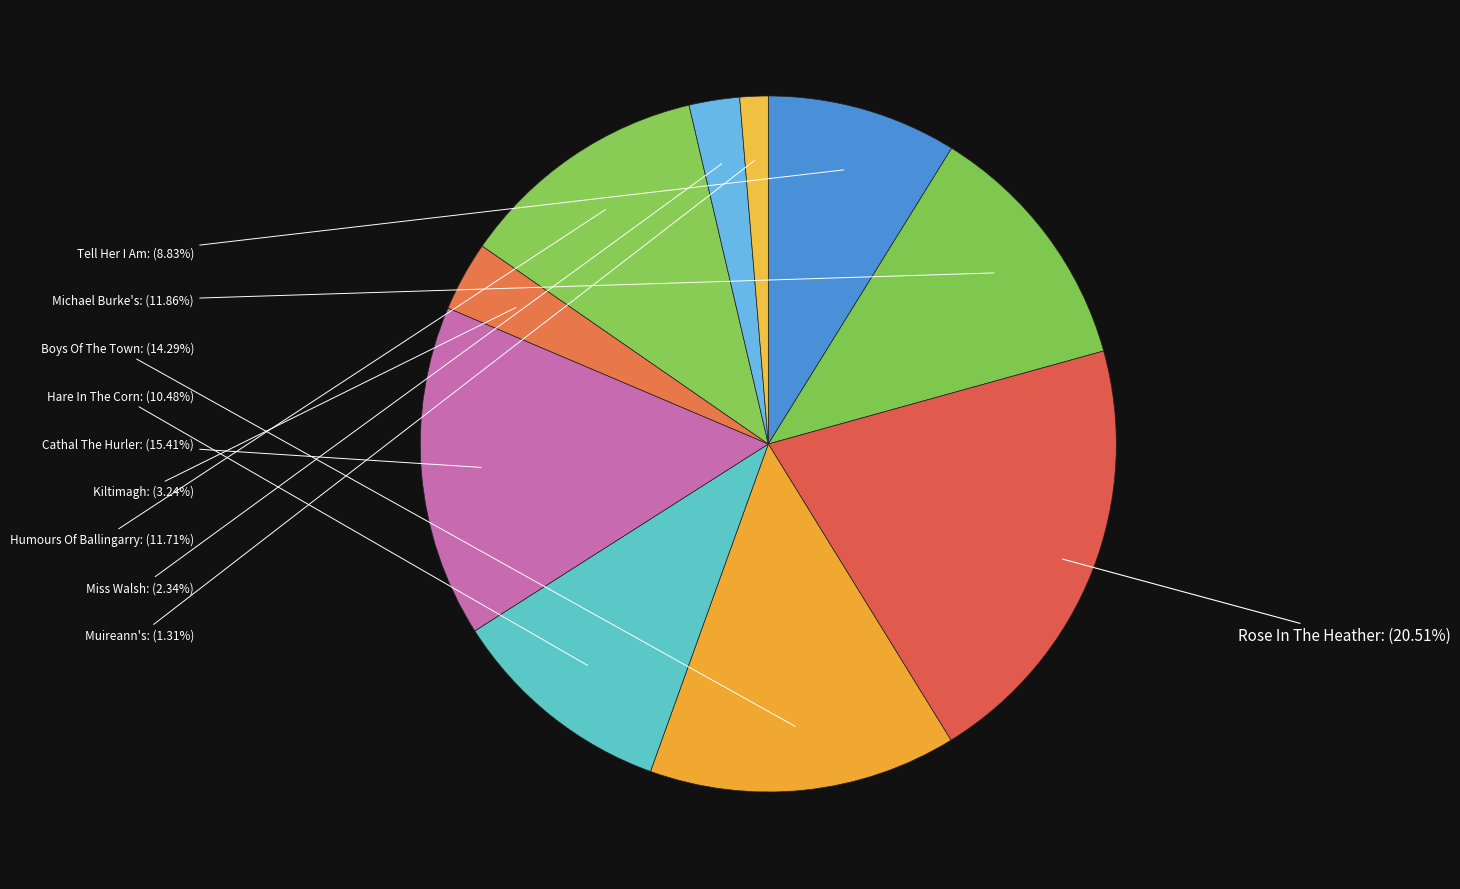

Which category has the biggest portion of the pie?

Rose In The Heather, The (1)